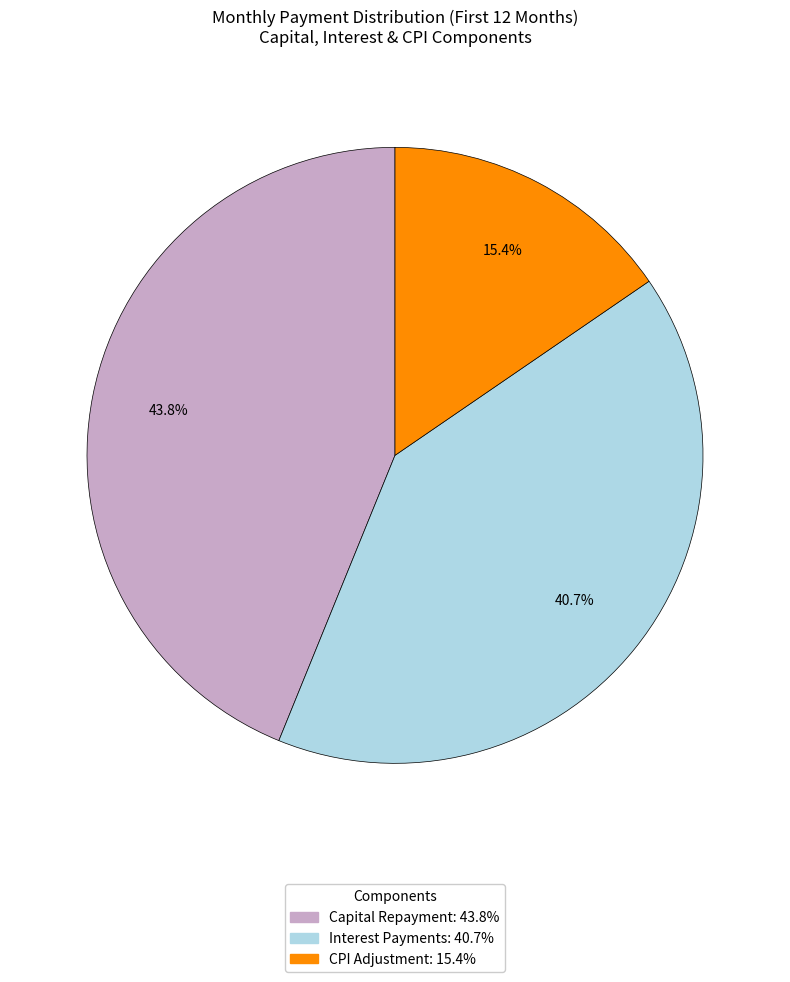

Does any single category account for the majority?

No